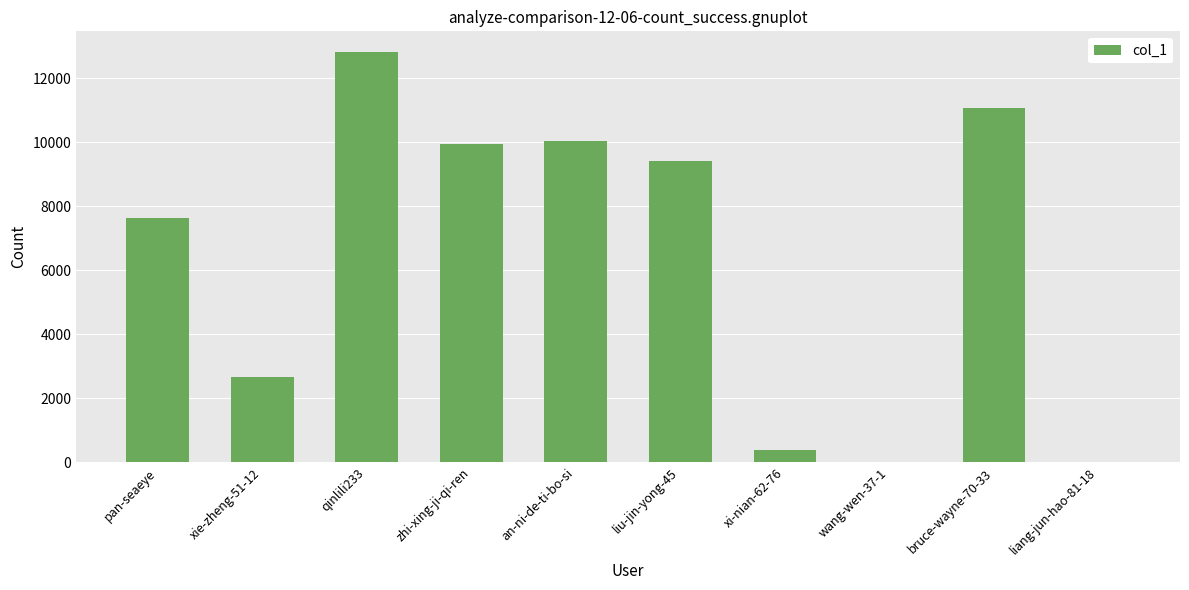

What is the difference between the values at xi-nian-62-76 and qinlili233?

12426